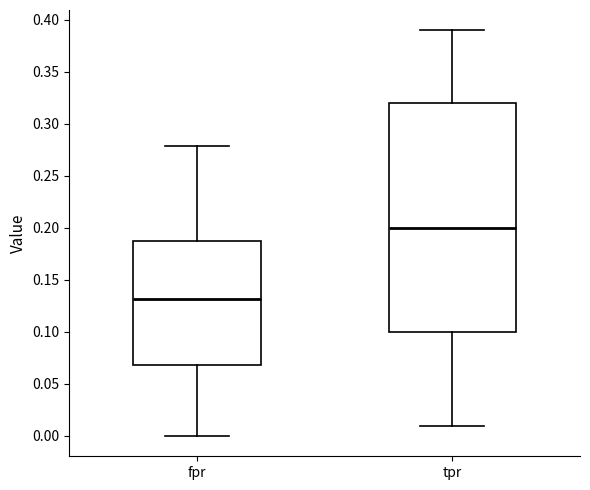

Which box is the tallest, from its lower edge to its upper edge?

tpr